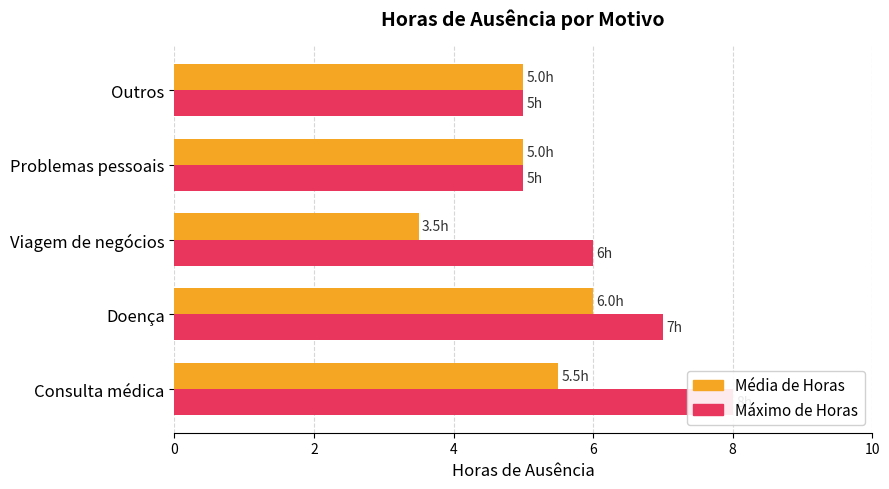

What is the total value across all series at Problemas pessoais?

10.0